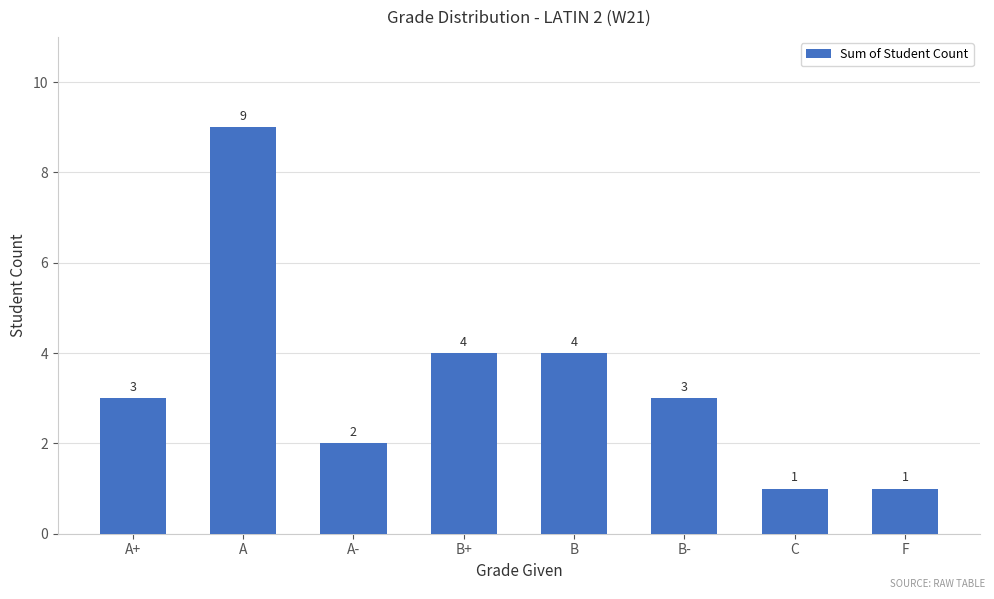

Reading left to right, list all the values displayed in this chart.

3	9	2	4	4	3	1	1